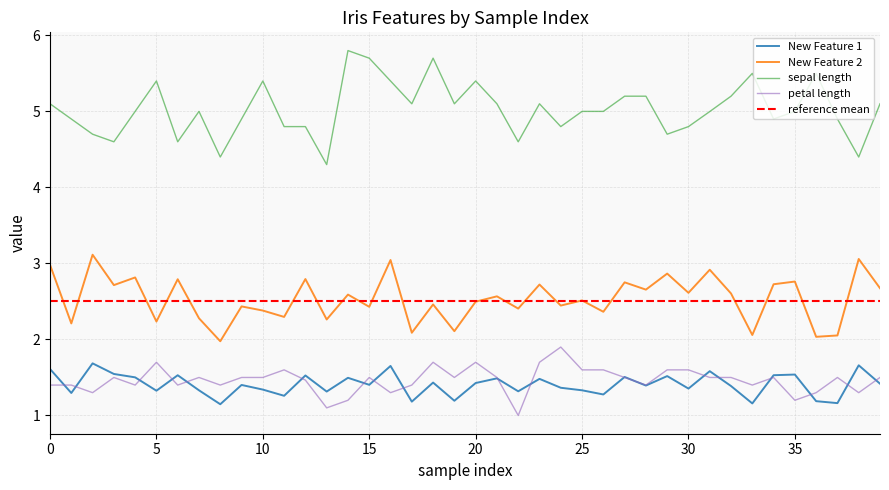

Which has a higher value, 34 or 20?

34